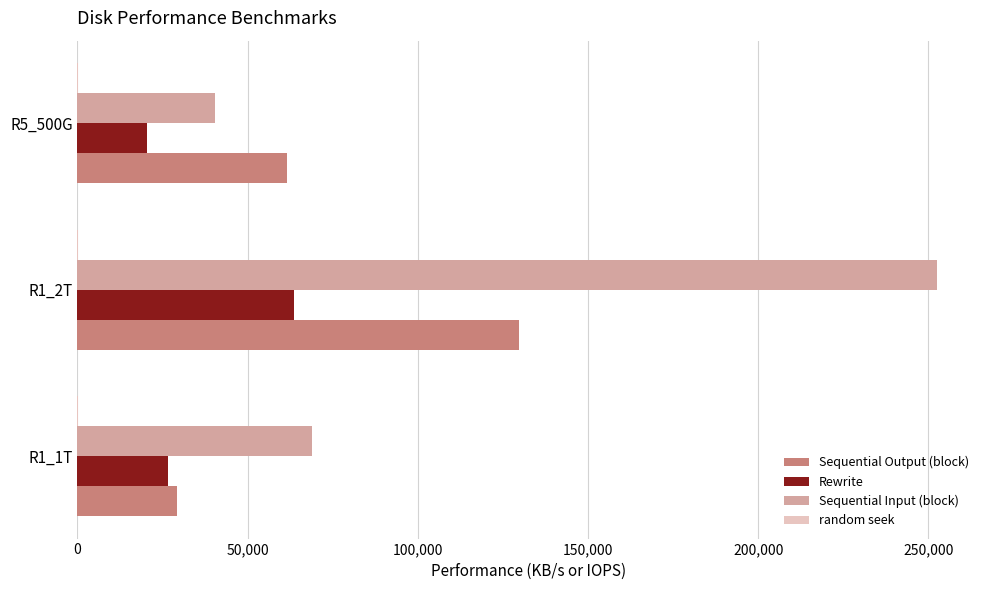

Between R1_2T and R5_500G, which series saw the biggest shift?

Sequential Input (block)